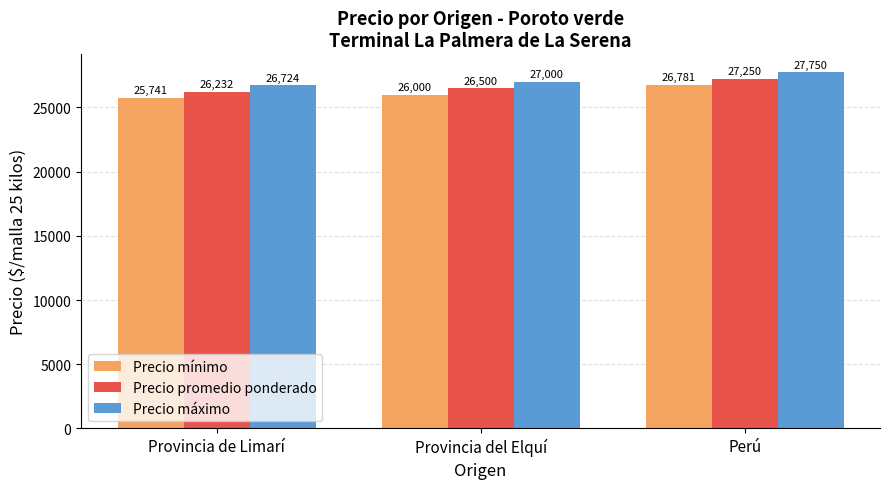

How many Precio máximo values are between 26724 and 27750?

3